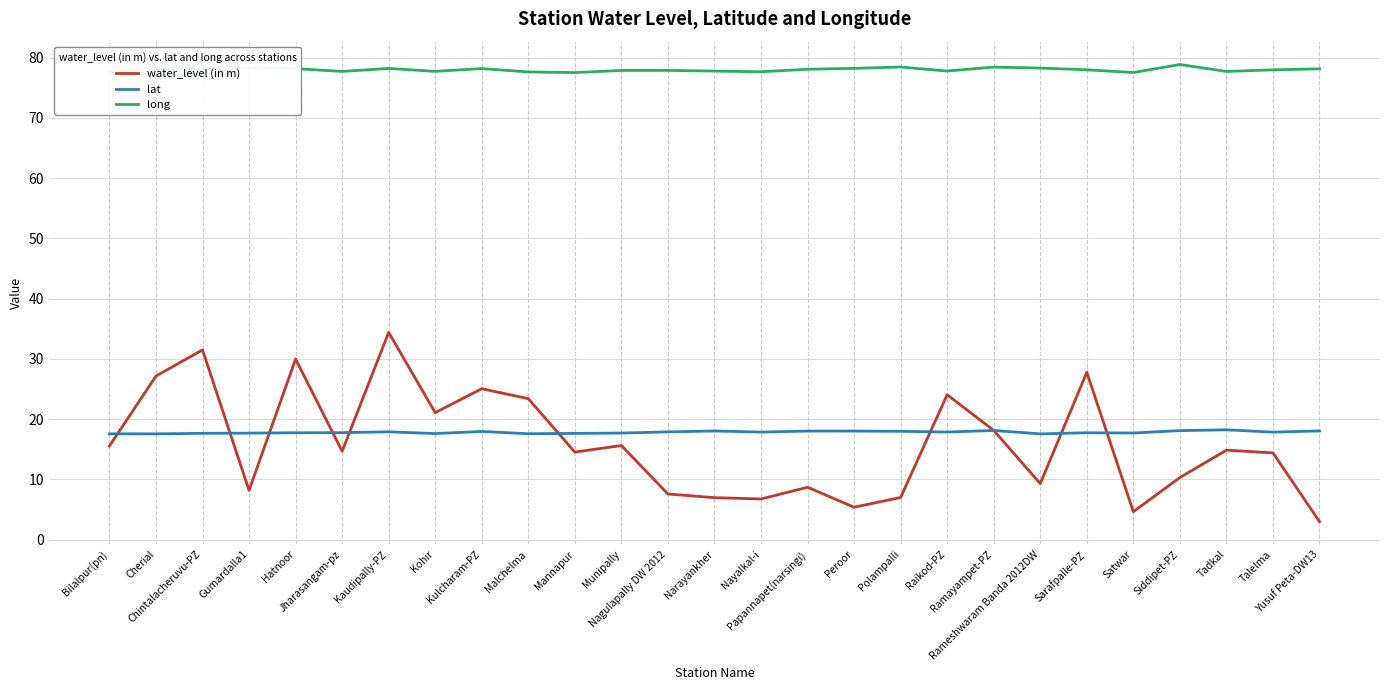

What is the minimum value shown in the chart?

3.0